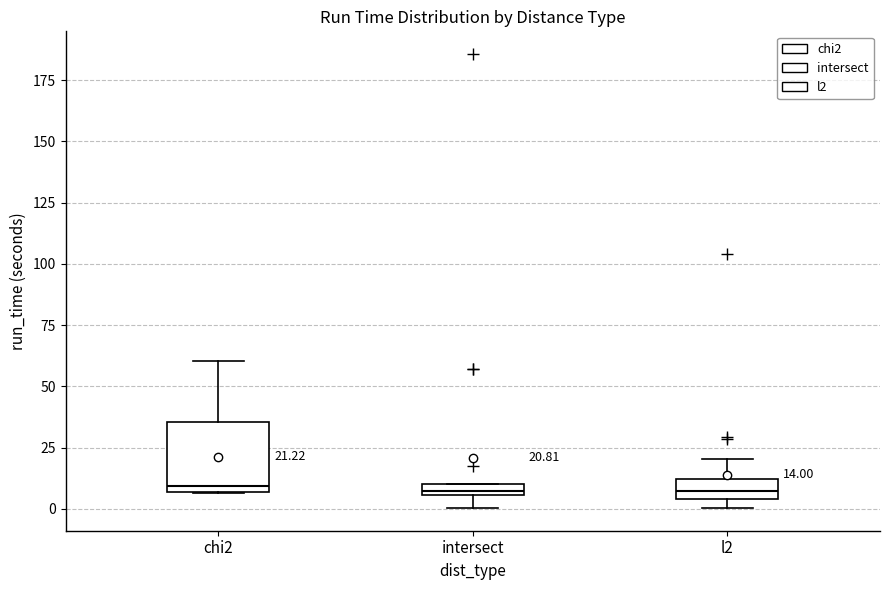

Comparing the boxes themselves (not the whiskers), which one is the tallest?

chi2